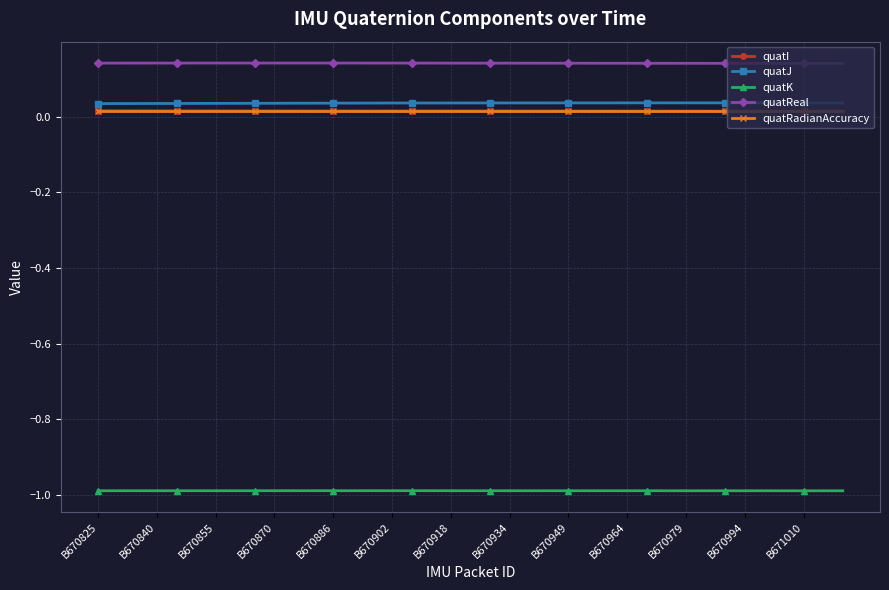

True or false: quatReal and quatK intersect in this chart.

False